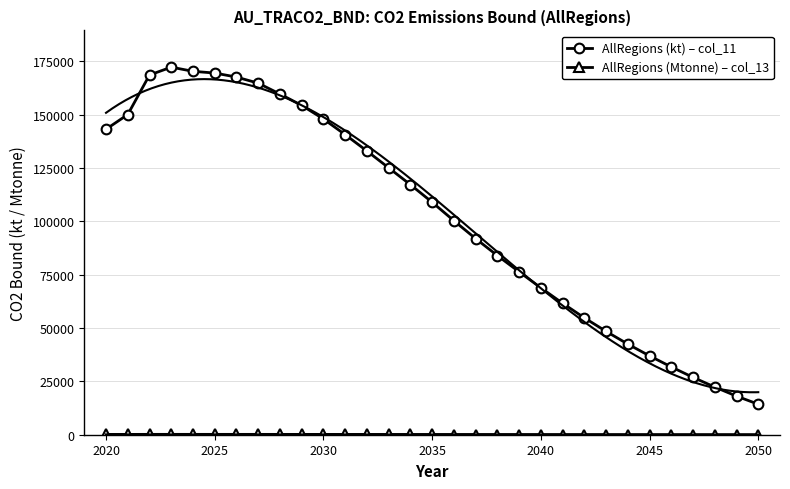

Rank the series by their average value, from highest to lowest.

AllRegions (kt) – col_11, AllRegions (Mtonne) – col_13